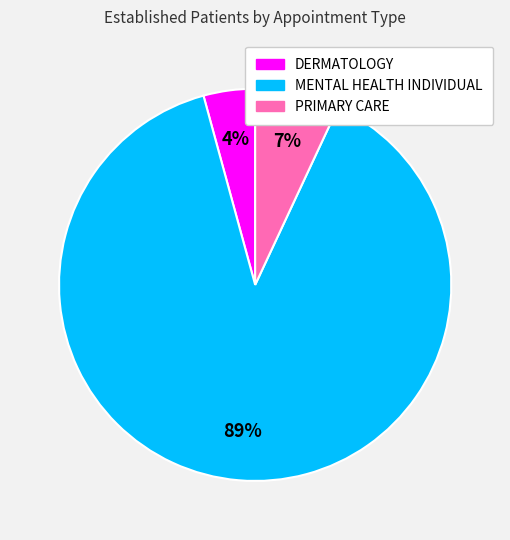

True or false: DERMATOLOGY accounts for 4% of the total.

True